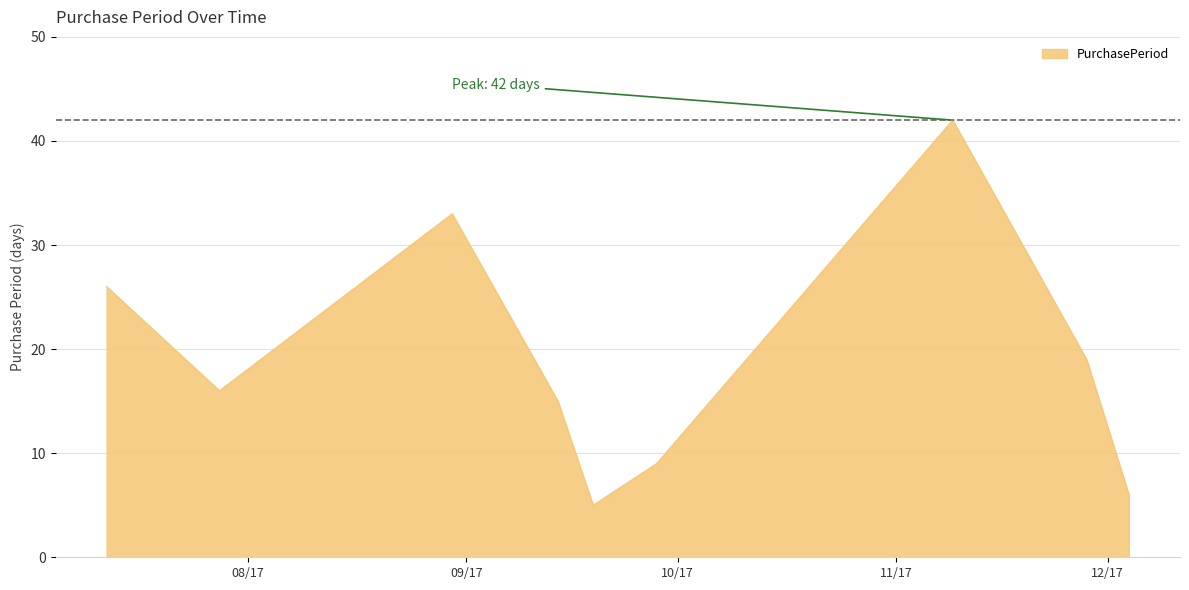

What is the smallest value displayed?

5